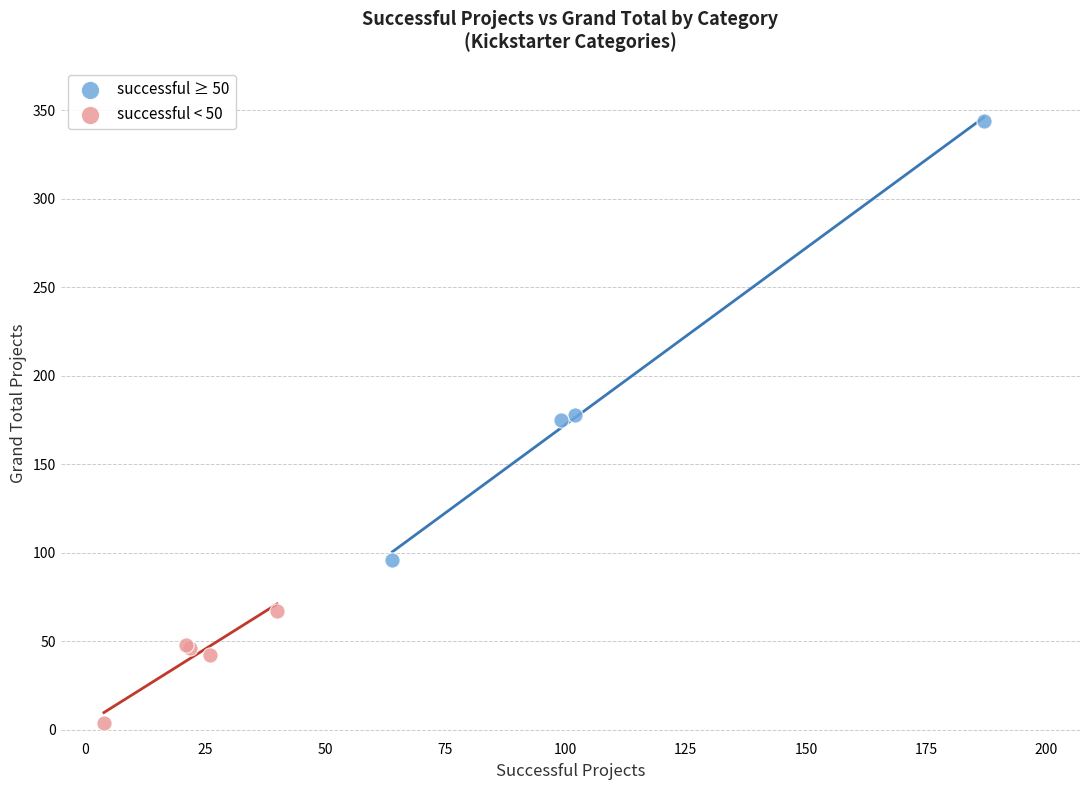

Which series reaches the minimum Y coordinate?

successful < 50